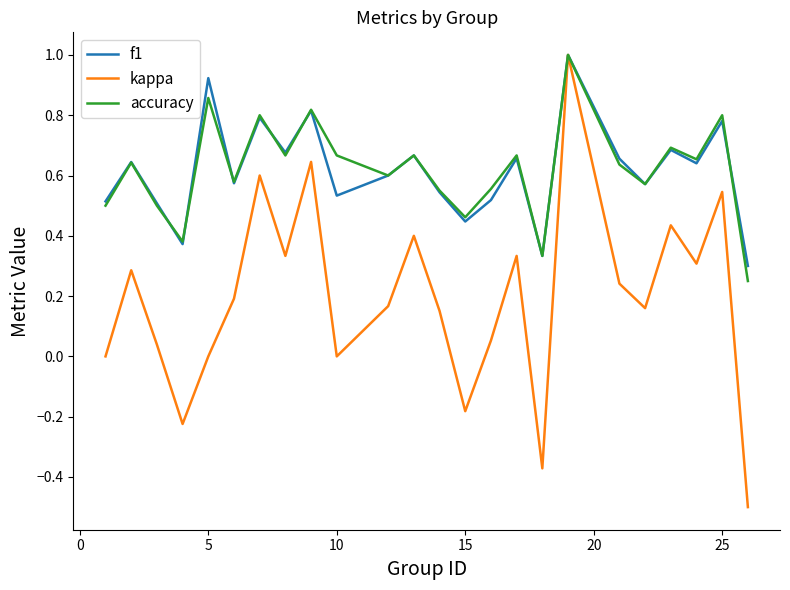

What is the maximum value for accuracy?

1.0